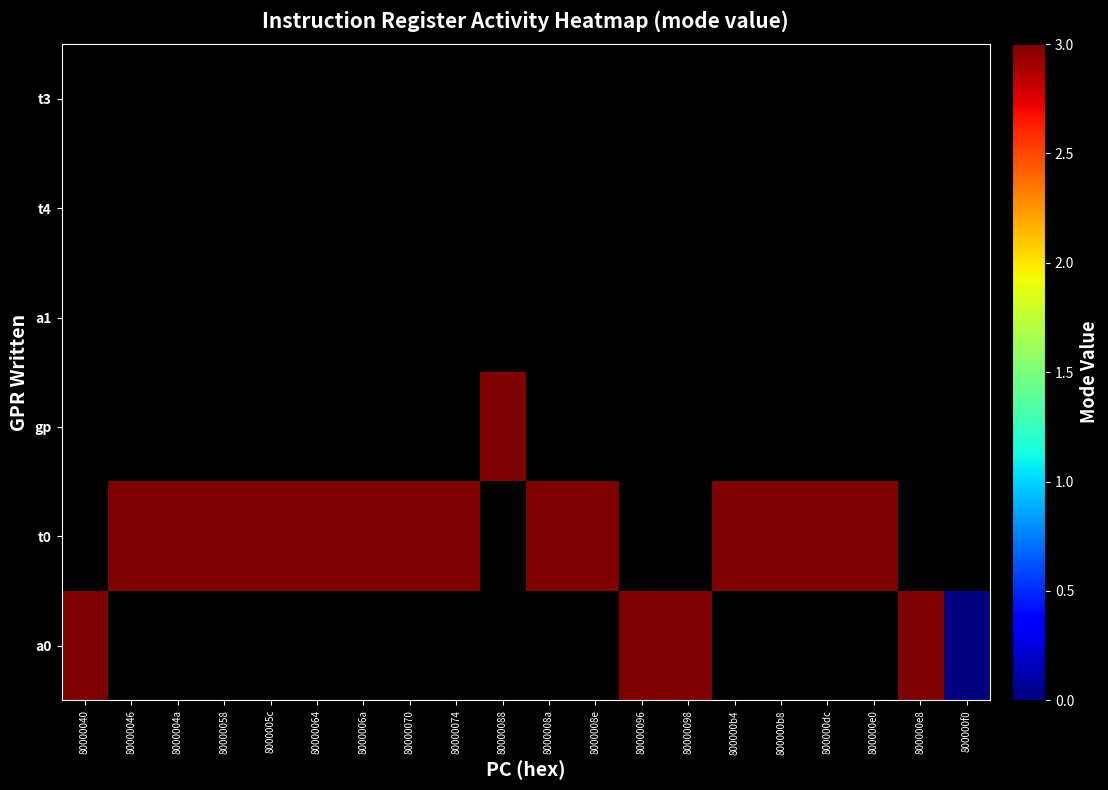

List the series in order of their overall mean, highest first.

a0, t0, gp, a1, t4, t3